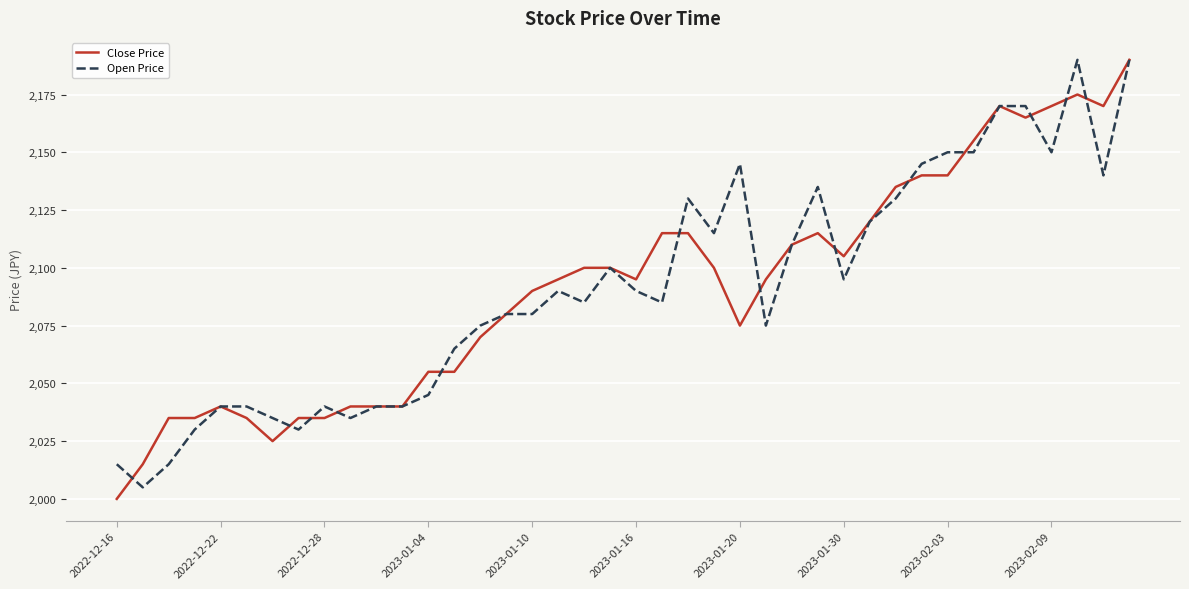

What is the difference between the maximum and second lowest values in the Close Price series?

175